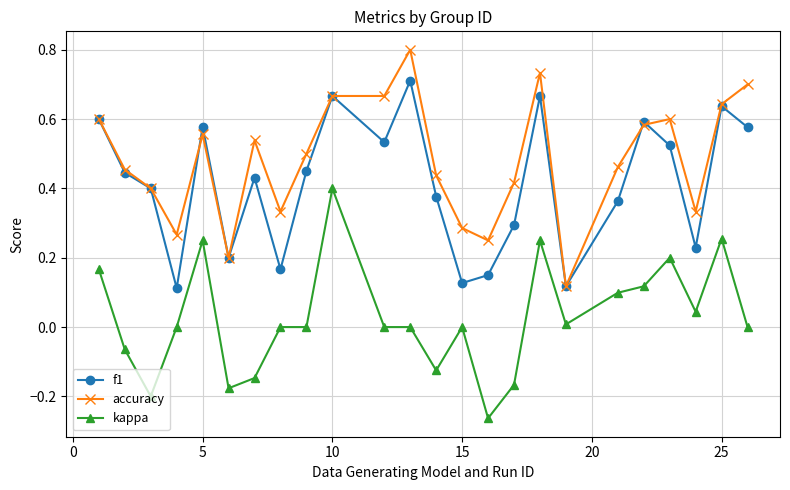

Which series has the largest total across all categories?

accuracy